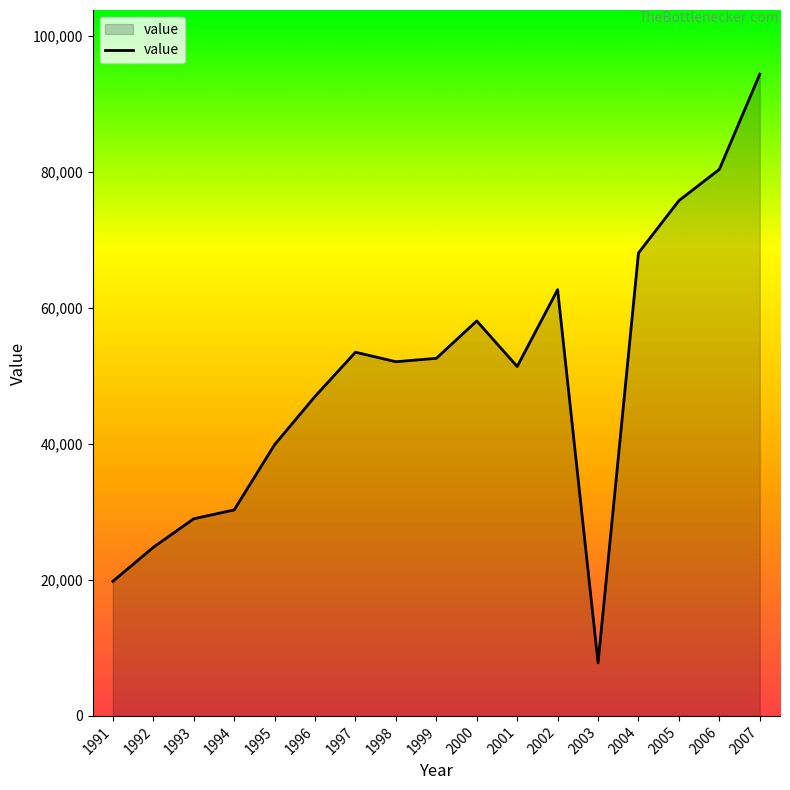

How many lines are shown in the chart?

1